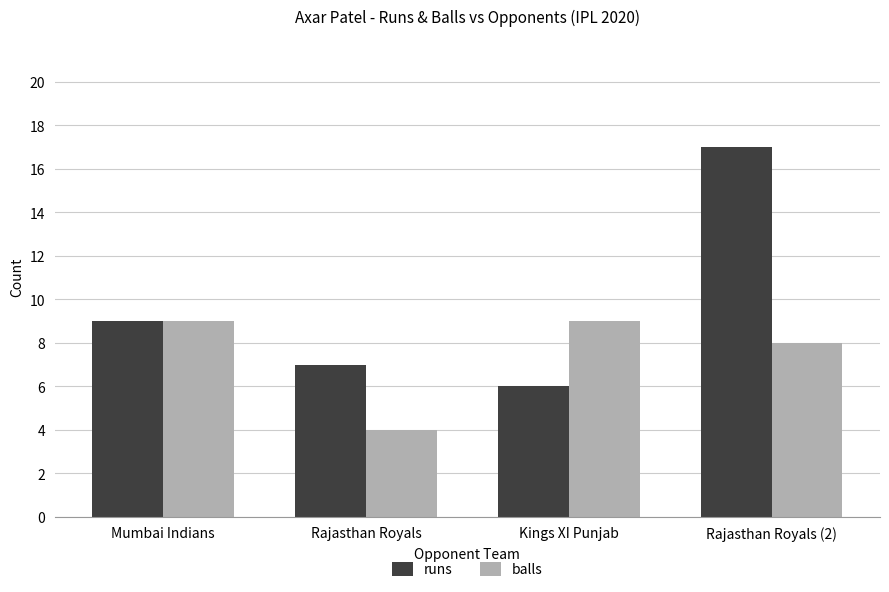

The value of runs at Rajasthan Royals (2) is 5. True or false?

False